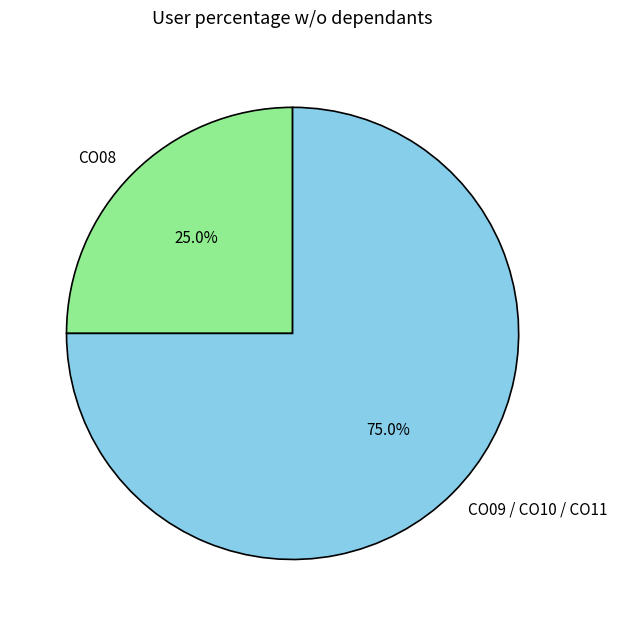

Rank the categories by value from lowest to highest.

CO08, CO09 / CO10 / CO11